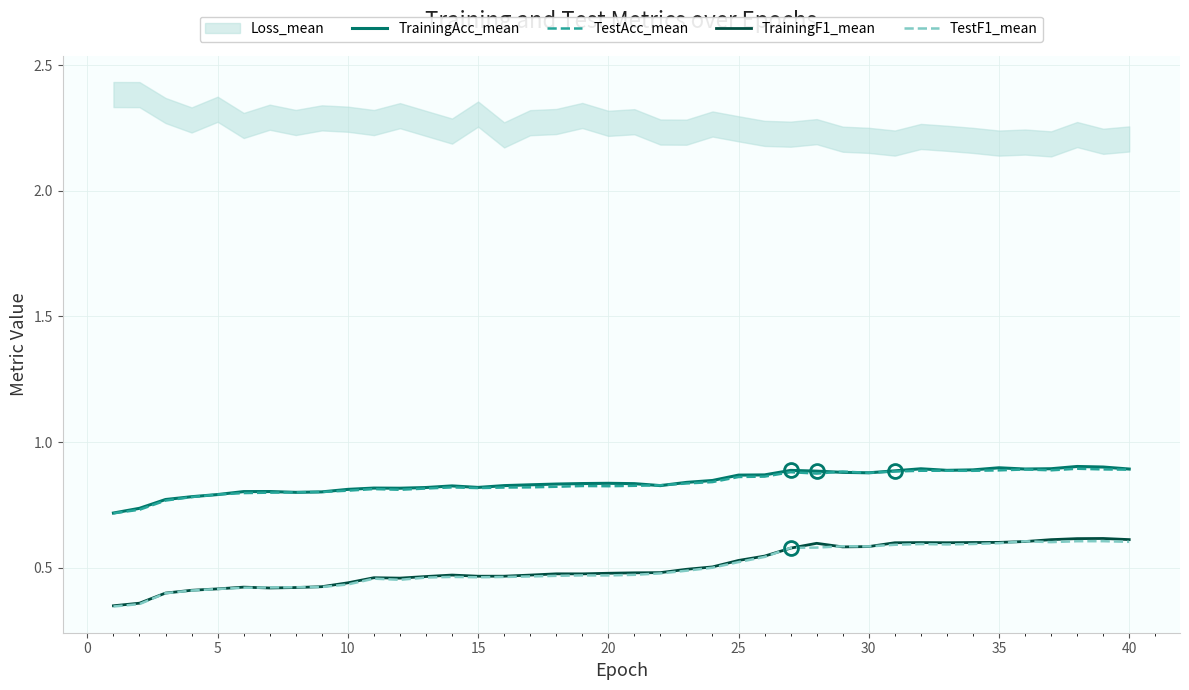

The TestAcc_mean series shows 0.8 at 15. True or false?

True